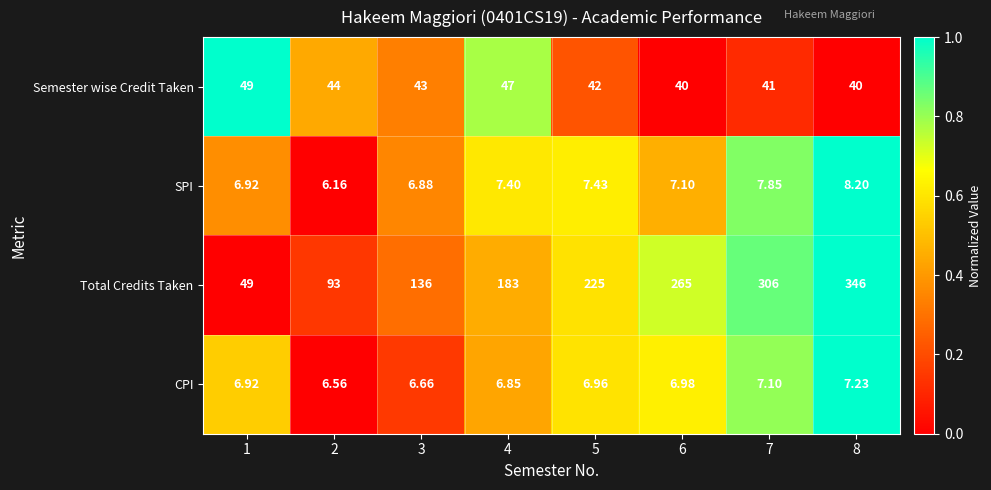

Is the value of SPI at 4 greater than the value of Total Credits Taken at 3?

No